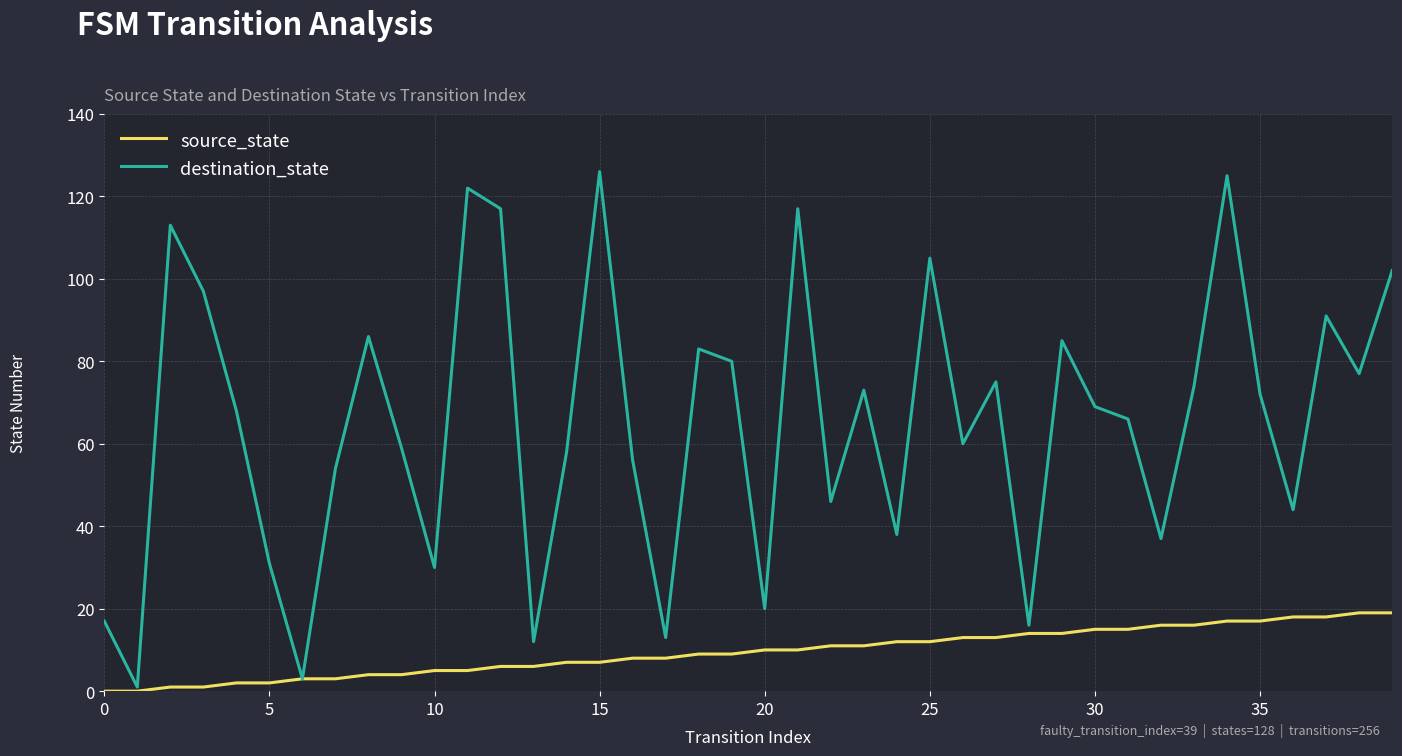

Rank the series by their average value, from highest to lowest.

destination_state, source_state